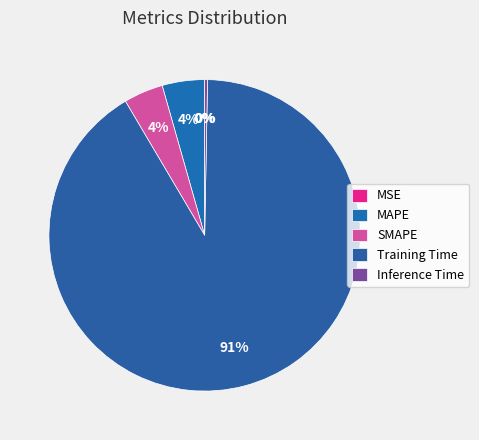

Which slice is the smallest?

MSE